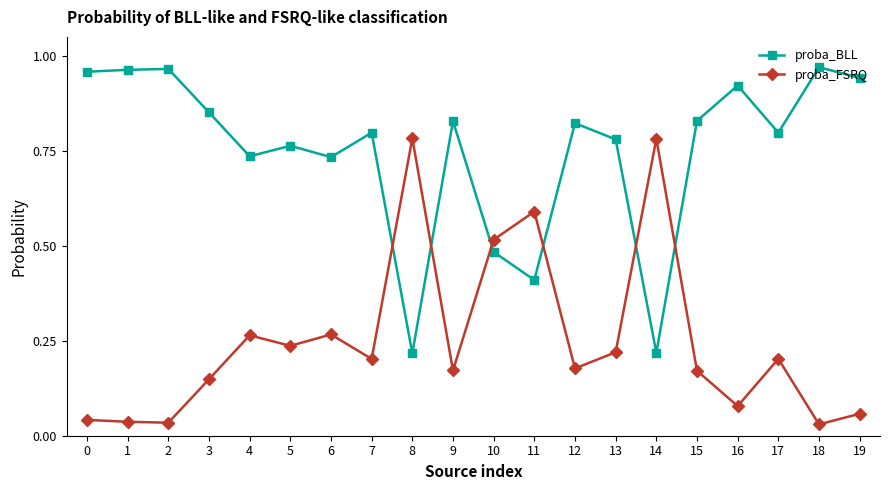

At how many categories does at least one series exceed 0?

20